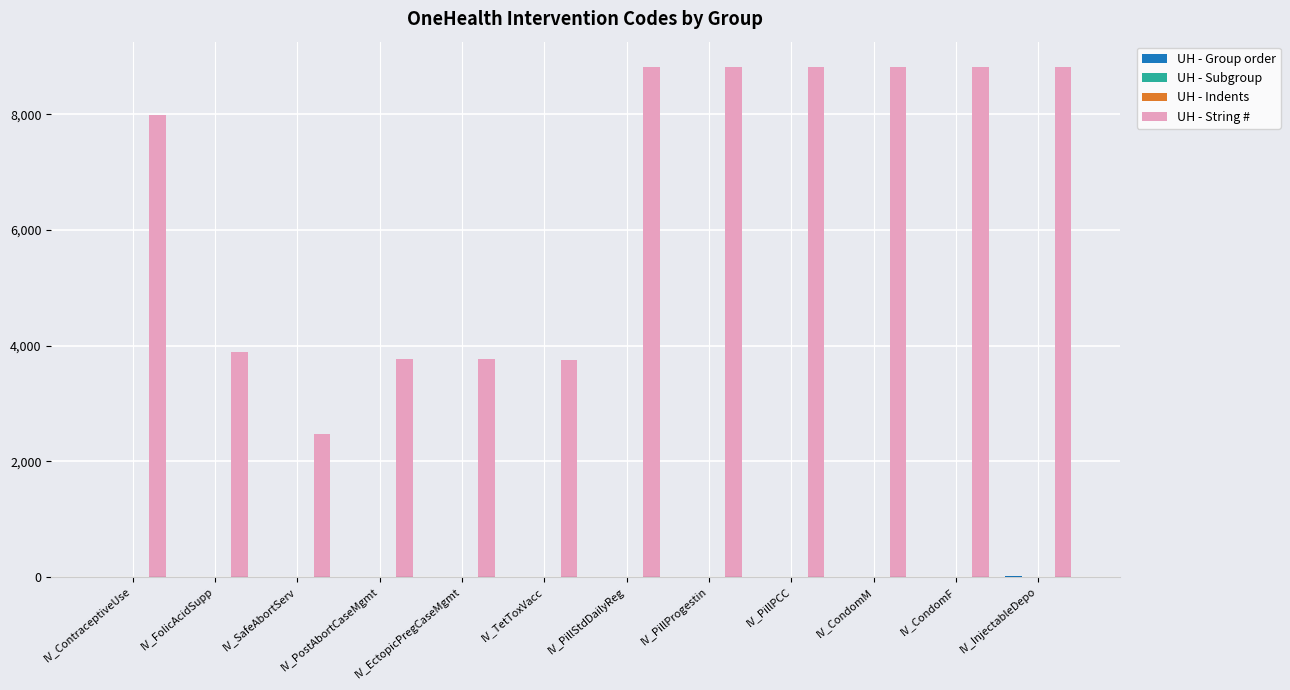

What is the average value of the UH - String # series?

6544